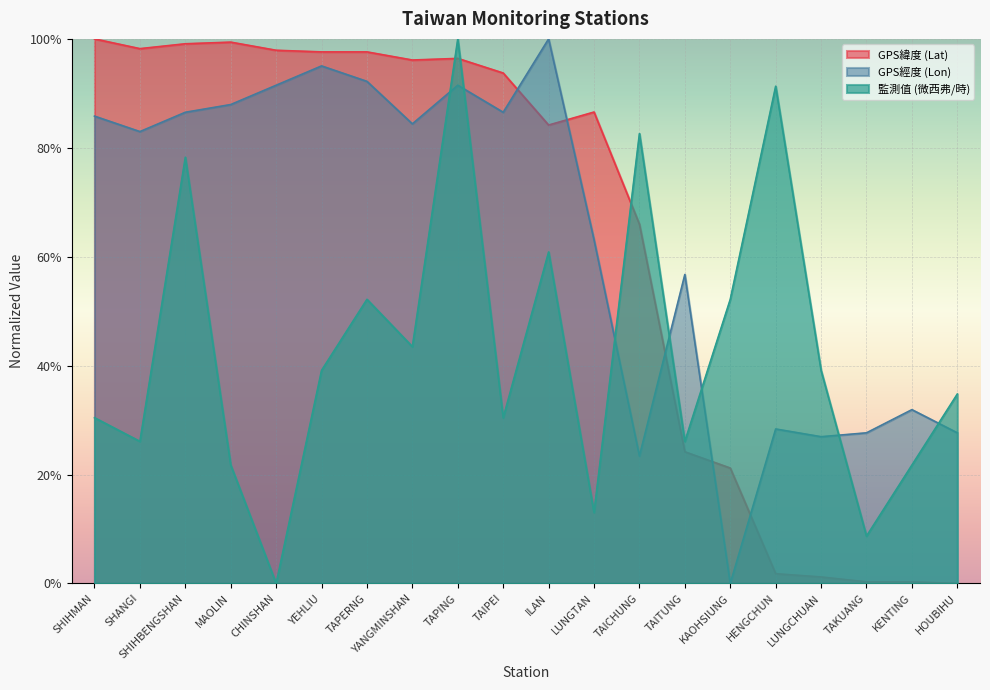

Where do 監測值 (微西弗/時) and GPS經度 (Lon) first cross each other?

YANGMINSHAN and TAPING